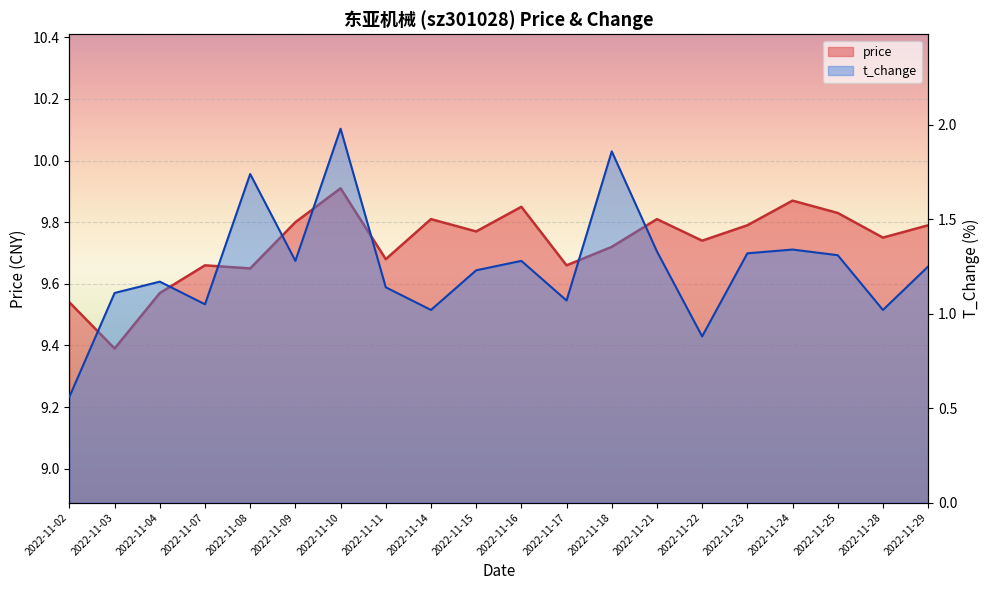

Between 2022-11-10 and 2022-11-15, which series saw the biggest shift?

t_change